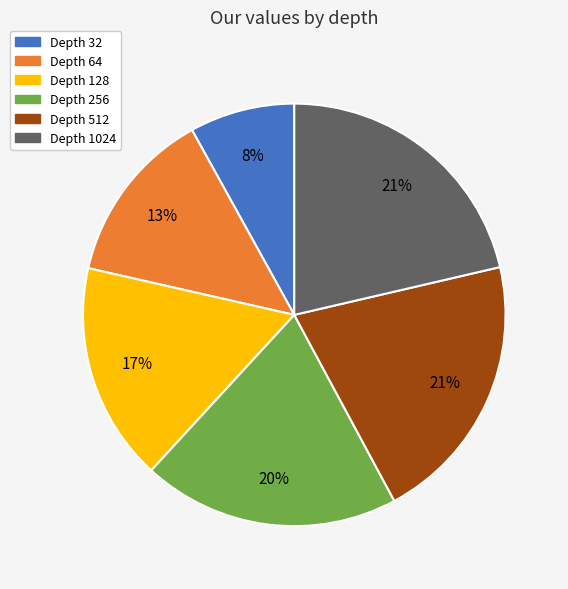

Combined, do Depth 32 and Depth 64 account for over 50%?

No